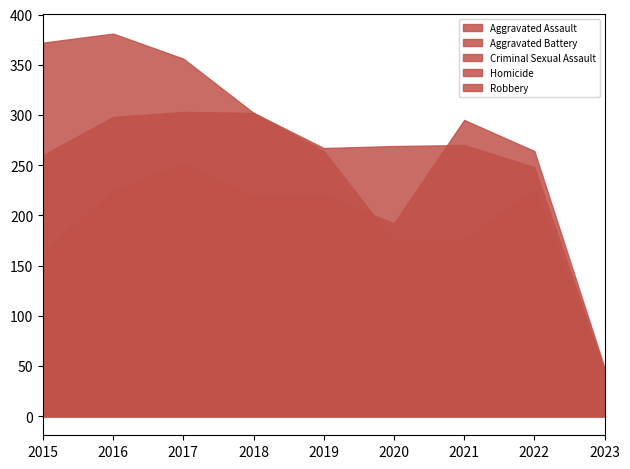

What is the value of the Aggravated Assault point at the 2nd from the left?

225